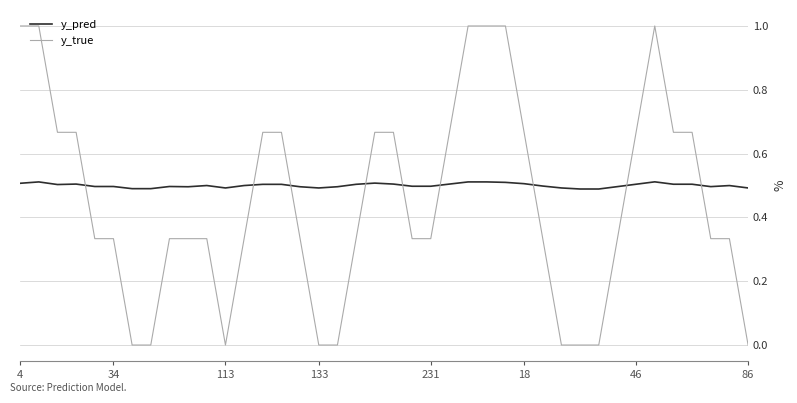

Which series ends up on top after the final intersection of y_pred and y_true?

y_pred